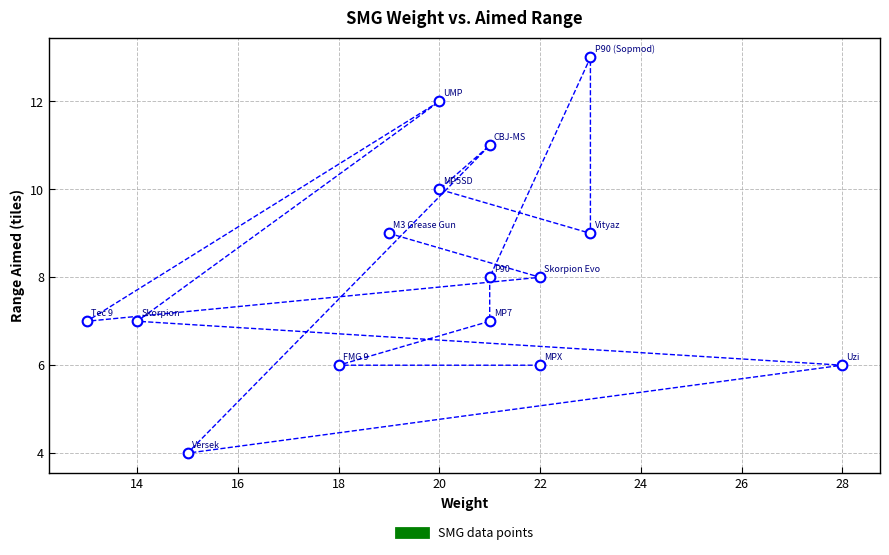

What is the range of X values (max minus min)?

15